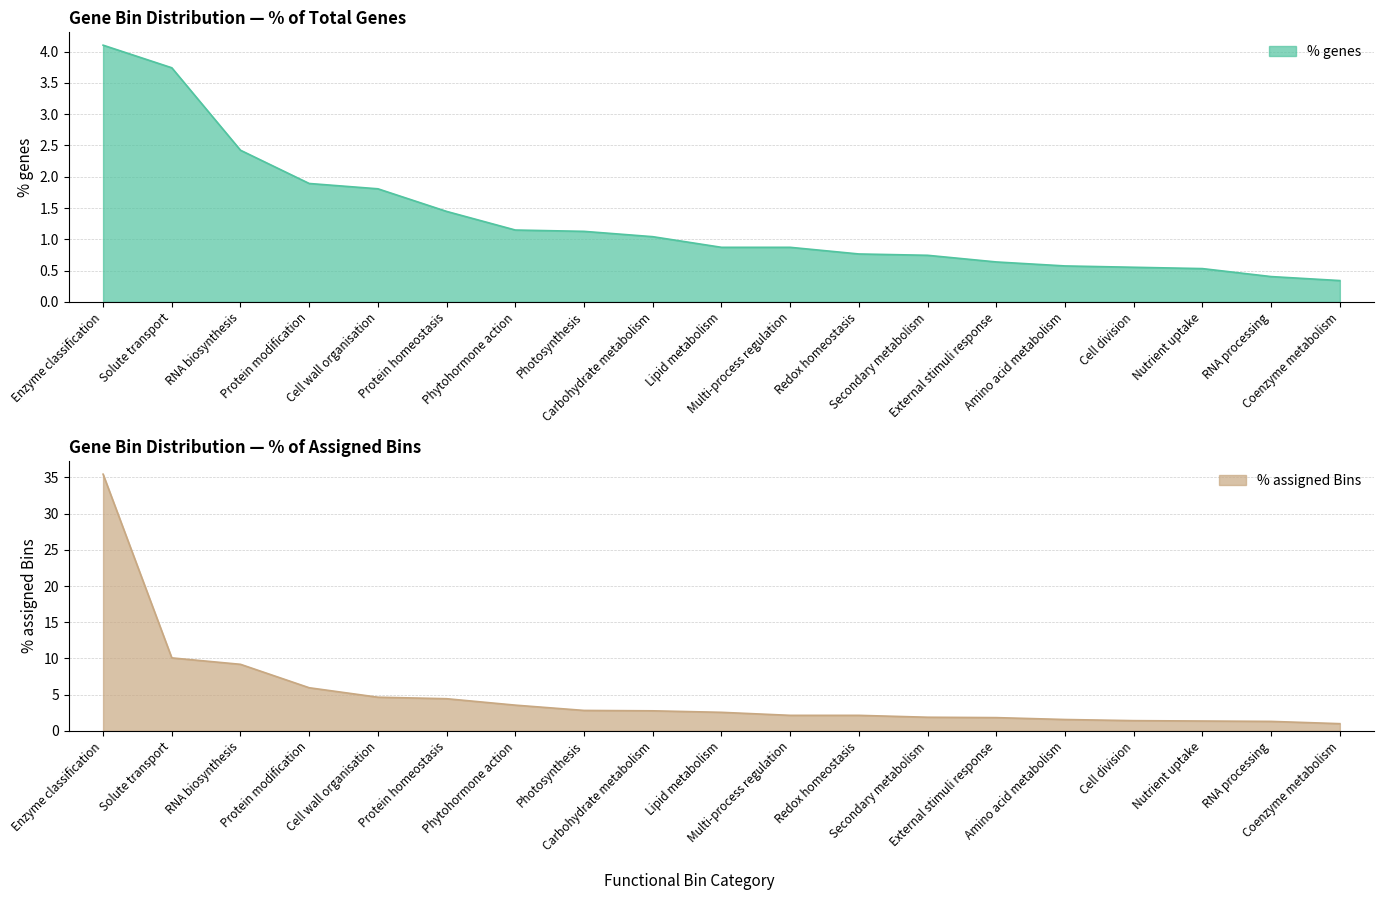

True or false: % assigned Bins has more than 0 points higher than both neighbors.

False